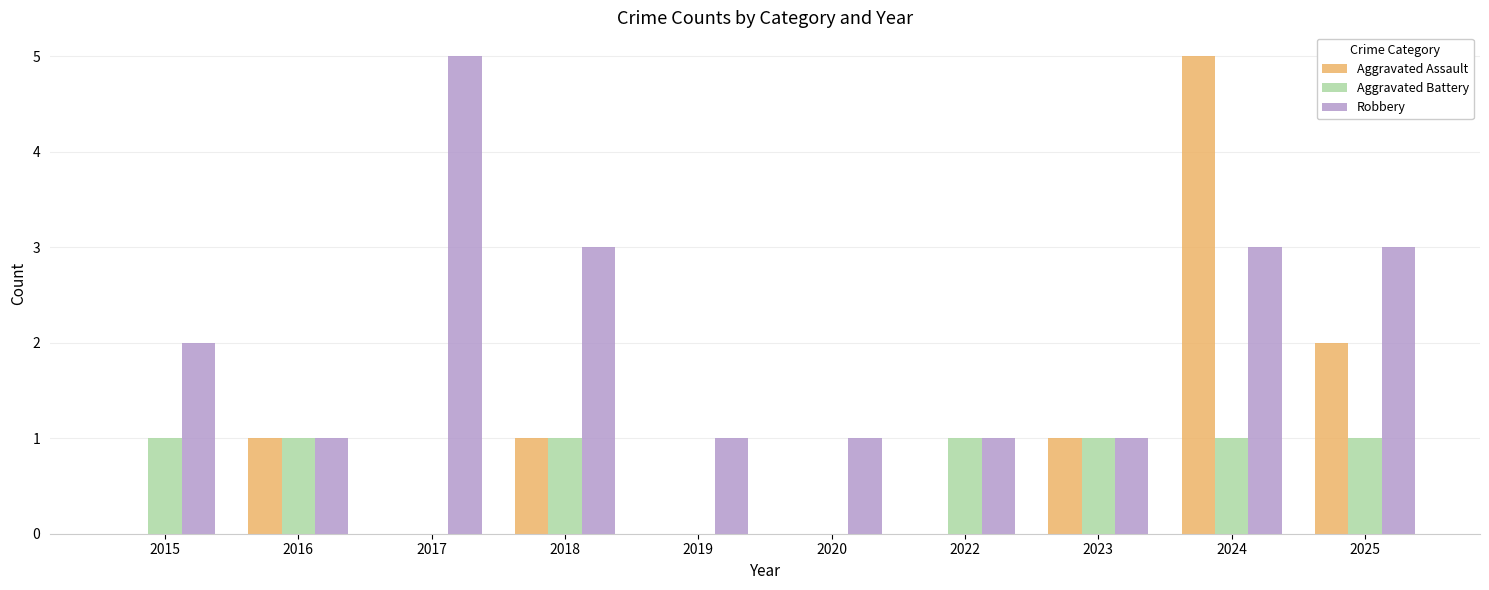

The Aggravated Battery series shows 1 at 2019. True or false?

False